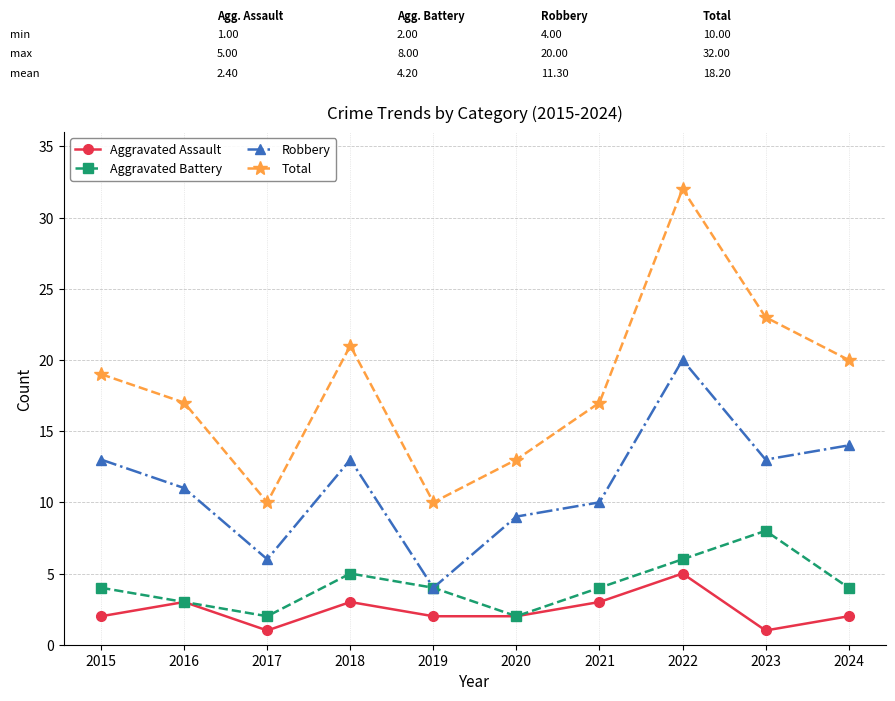

True or false: Aggravated Battery and Total intersect in this chart.

False